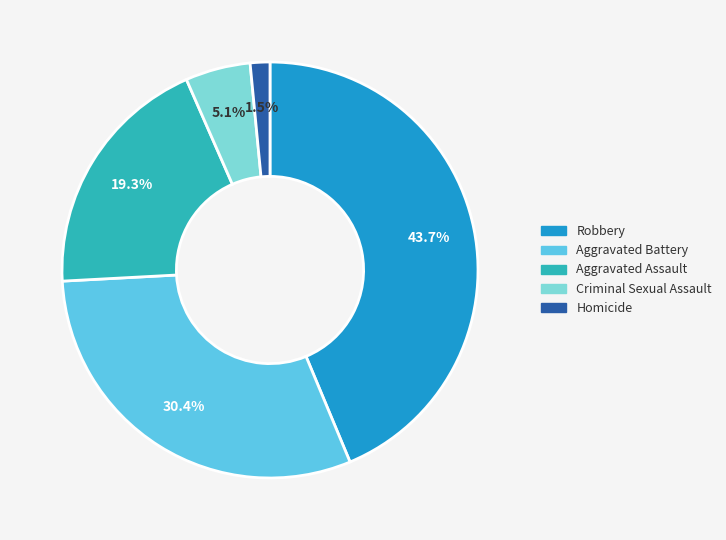

Which has a higher value, Aggravated Battery or Robbery?

Robbery